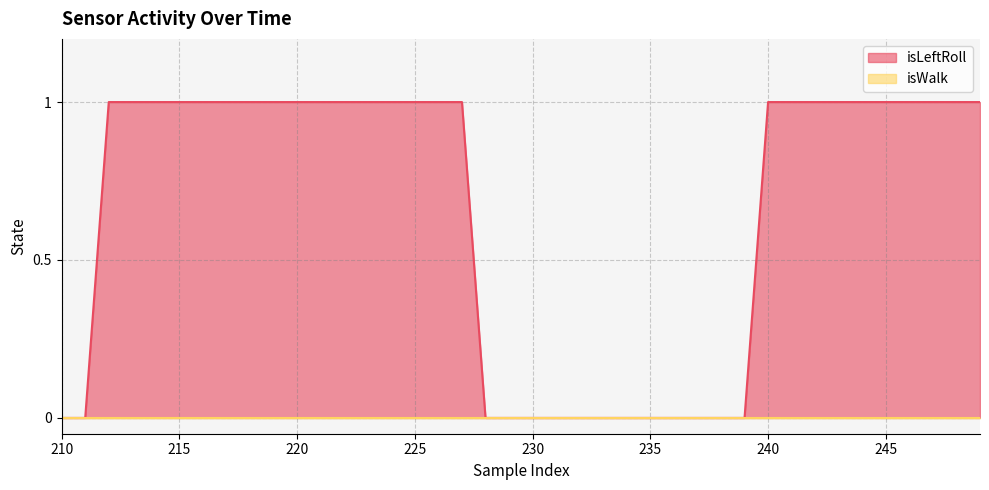

Is it true that the value at 218 is 1?

True